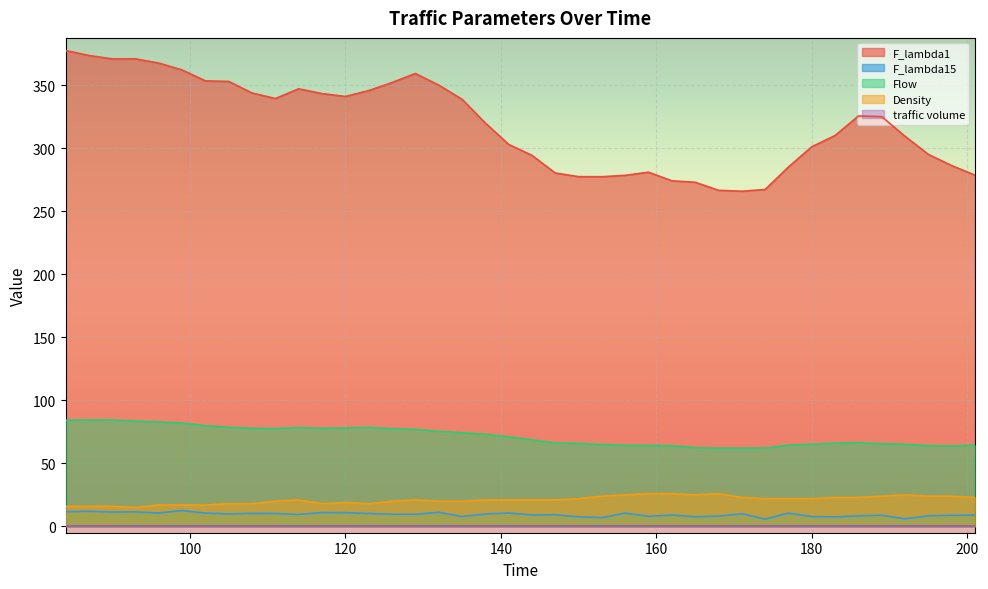

What is the difference between the F_lambda1 values at 150 and 126?

74.7